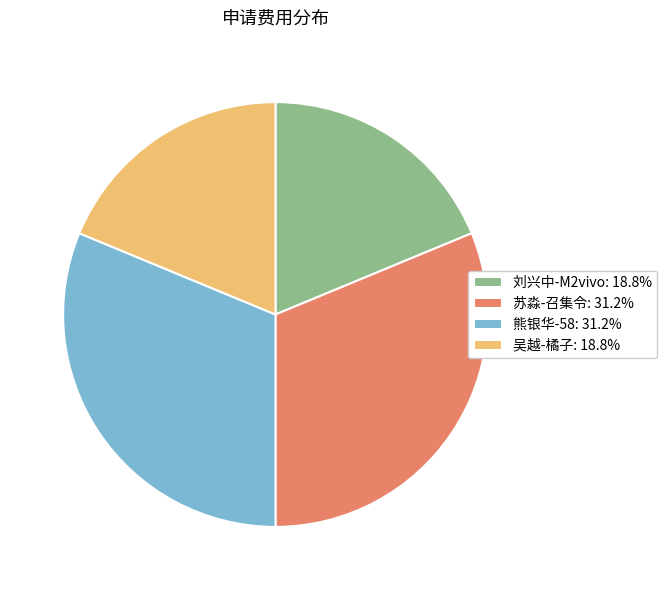

What is the ratio of the value at 熊银华-58: 31.2% to the value at 吴越-橘子: 18.8%?

1.7